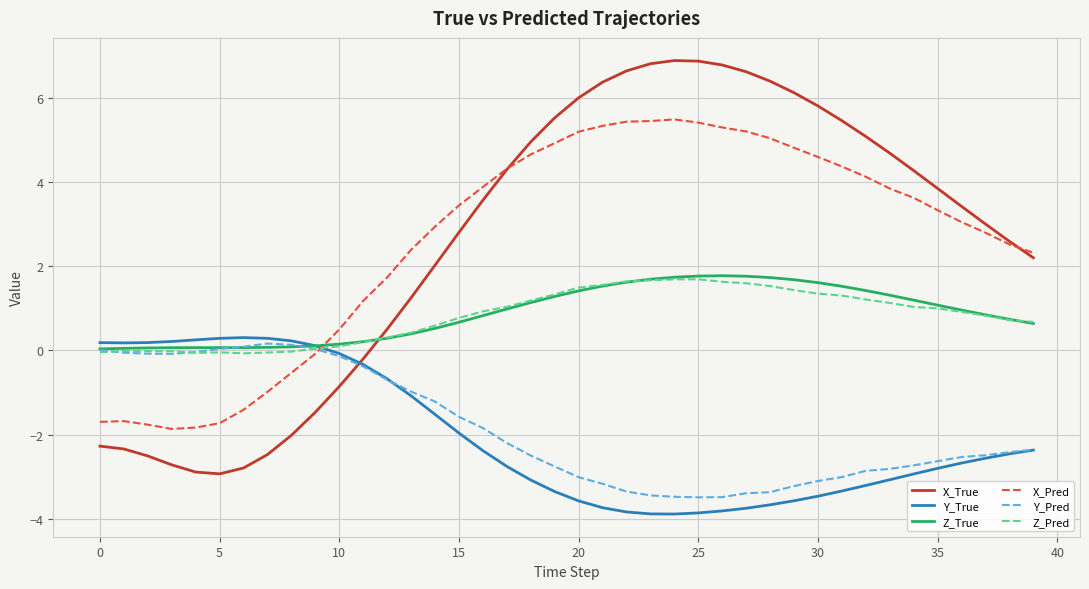

How many times do Z_True and X_Pred cross each other?

1